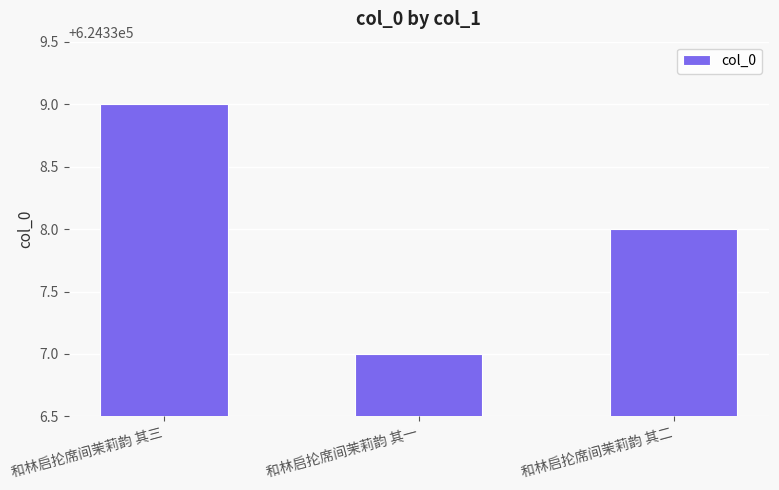

Reading left to right, extract all data points from this chart.

624339	624337	624338